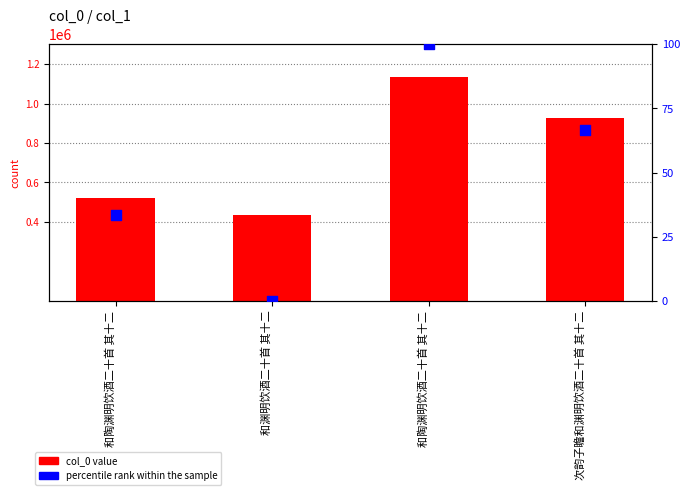

Which series contains the lowest Y value?

percentile rank within the sample